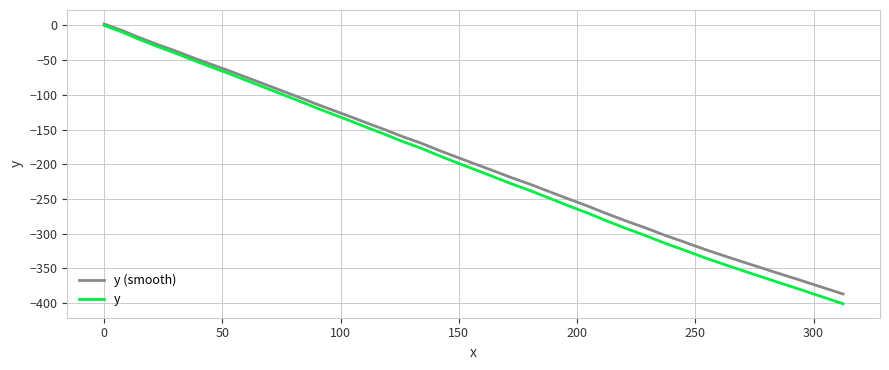

Which series has the largest range (max minus min)?

y